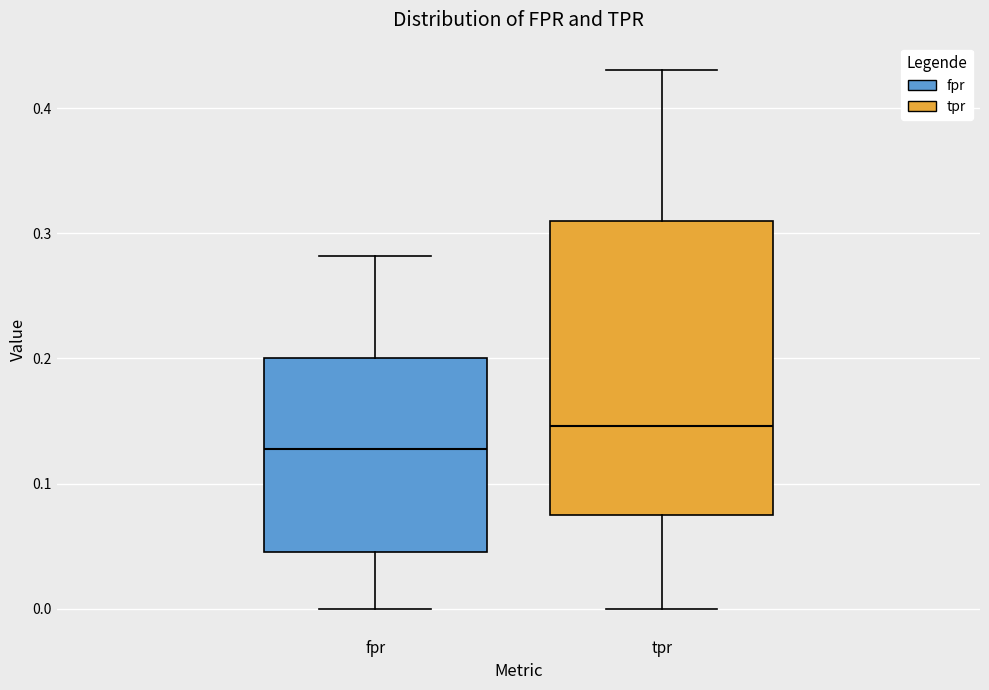

Reading left to right, transcribe this box plot: for each box, give where its median line is, the range the box spans, and where its two whiskers end, as read against the y-axis. The values are not printed on the chart, so give them approximately, as read against the axis.

fpr: median 0.13, box 0.05 to 0.20, whiskers 0.00 to 0.28
tpr: median 0.15, box 0.08 to 0.31, whiskers 0.00 to 0.43